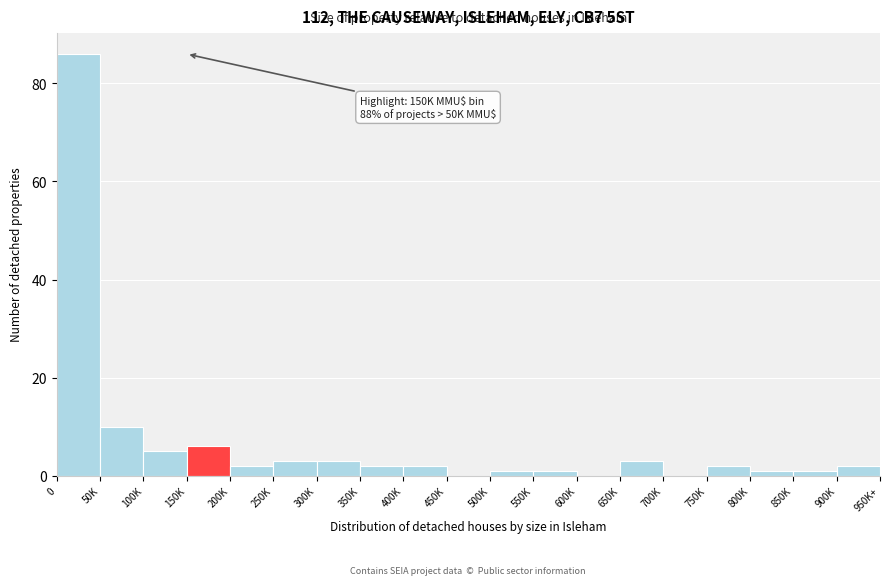

Reading right to left, extract all data points from this chart.

900K=2	850K=1	800K=1	750K=2	700K=0	650K=3	600K=0	550K=1	500K=1	450K=0	400K=2	350K=2	300K=3	250K=3	200K=2	150K=6	100K=5	50K=10	0=86